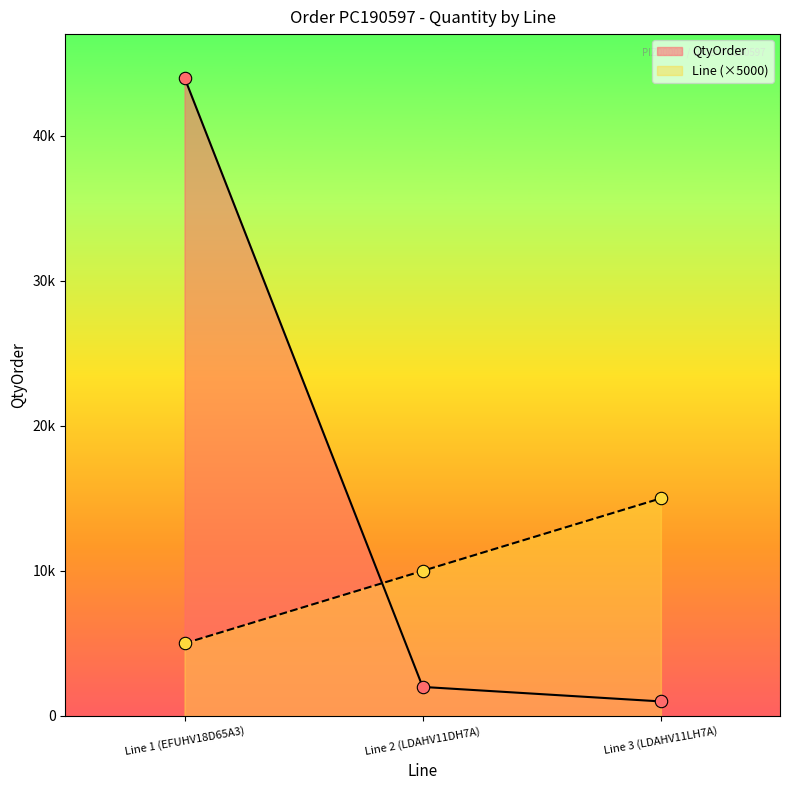

Is the value of QtyOrder at Line 3 (LDAHV11LH7A) greater than the value of Line at Line 3 (LDAHV11LH7A)?

No